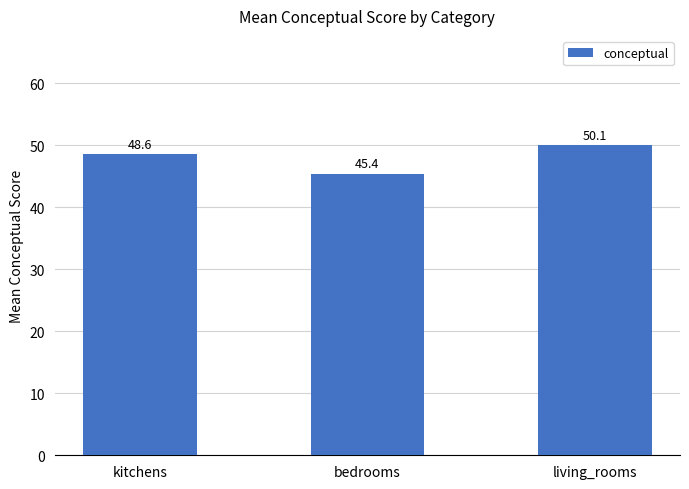

Reading left to right, extract all data points from this chart.

kitchens=48.6	bedrooms=45.4	living_rooms=50.1